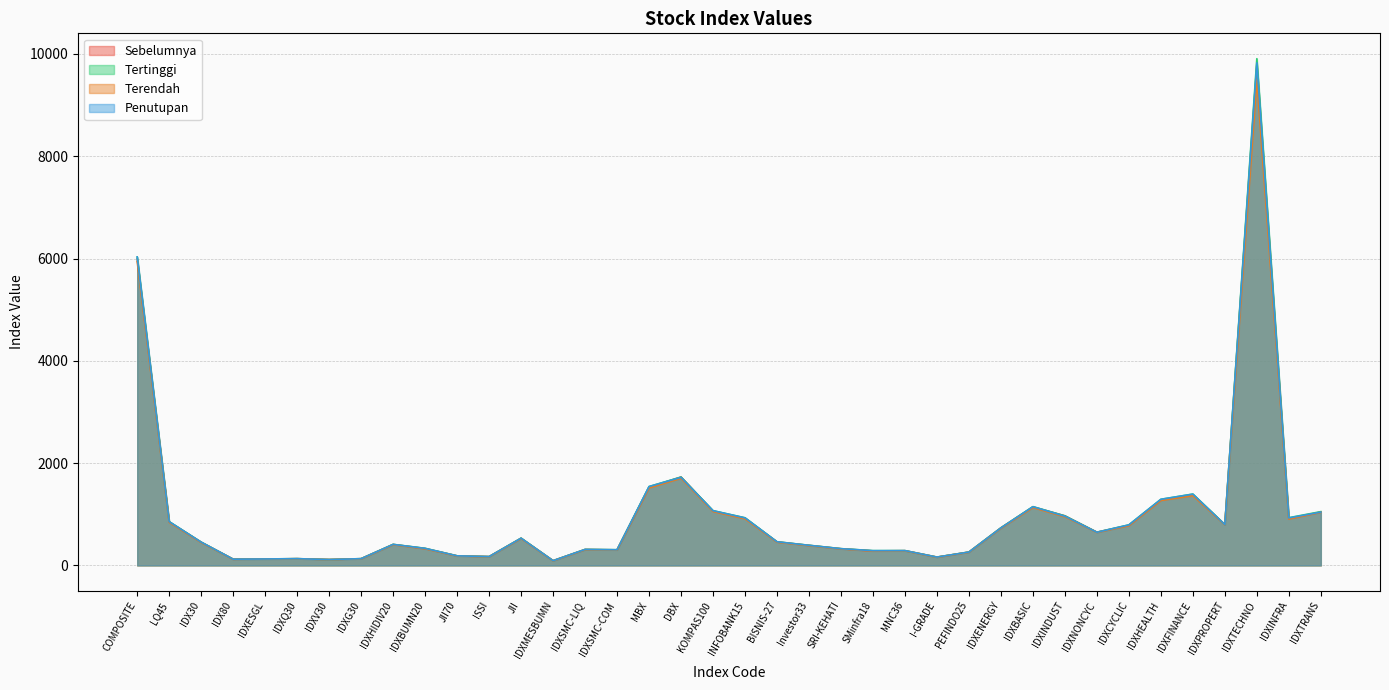

Reading right to left, extract all data points from this chart.

Sebelumnya: IDXTRANS=1042.8	IDXINFRA=913.6	IDXTECHNO=9785.6	IDXPROPERT=798.3	IDXFINANCE=1379.0	IDXHEALTH=1278.6	IDXCYCLIC=782.8	IDXNONCYC=648.7	IDXINDUST=969.1	IDXBASIC=1143.5	IDXENERGY=734.5	PEFINDO25=259.7	I-GRADE=161.2	MNC36=287.6	SMinfra18=283.0	SRI-KEHATI=325.6	Investor33=390.7	BISNIS-27=458.7	INFOBANK15=921.5	KOMPAS100=1062.7	DBX=1728.7	MBX=1527.2	IDXSMC-COM=304.0	IDXSMC-LIQ=309.9	IDXMESBUMN=91.3	JII=530.2	ISSI=171.1	JII70=185.5	IDXBUMN20=328.9	IDXHIDIV20=408.9	IDXG30=130.6	IDXV30=113.9	IDXQ30=131.1	IDXESGL=124.7	IDX80=120.6	IDX30=452.4	LQ45=850.7	COMPOSITE=5992.3
Tertinggi: IDXTRANS=1051.4	IDXINFRA=932.5	IDXTECHNO=9908.6	IDXPROPERT=799.0	IDXFINANCE=1395.1	IDXHEALTH=1292.3	IDXCYCLIC=792.2	IDXNONCYC=649.6	IDXINDUST=968.3	IDXBASIC=1148.8	IDXENERGY=735.0	PEFINDO25=261.7	I-GRADE=162.6	MNC36=288.8	SMinfra18=288.4	SRI-KEHATI=327.2	Investor33=393.1	BISNIS-27=462.3	INFOBANK15=931.0	KOMPAS100=1070.2	DBX=1727.1	MBX=1541.9	IDXSMC-COM=306.1	IDXSMC-LIQ=312.4	IDXMESBUMN=92.4	JII=533.3	ISSI=172.0	JII70=187.3	IDXBUMN20=333.7	IDXHIDIV20=411.0	IDXG30=131.7	IDXV30=114.0	IDXQ30=131.7	IDXESGL=125.8	IDX80=121.5	IDX30=455.0	LQ45=855.5	COMPOSITE=6030.8
Terendah: IDXTRANS=1037.5	IDXINFRA=907.0	IDXTECHNO=9493.7	IDXPROPERT=793.9	IDXFINANCE=1363.3	IDXHEALTH=1269.4	IDXCYCLIC=776.3	IDXNONCYC=645.1	IDXINDUST=949.6	IDXBASIC=1130.8	IDXENERGY=725.7	PEFINDO25=257.6	I-GRADE=159.8	MNC36=284.9	SMinfra18=280.2	SRI-KEHATI=322.4	Investor33=386.8	BISNIS-27=454.1	INFOBANK15=910.9	KOMPAS100=1053.3	DBX=1702.9	MBX=1514.4	IDXSMC-COM=301.7	IDXSMC-LIQ=307.6	IDXMESBUMN=90.2	JII=525.4	ISSI=169.7	JII70=184.0	IDXBUMN20=325.4	IDXHIDIV20=404.4	IDXG30=129.3	IDXV30=112.7	IDXQ30=129.9	IDXESGL=123.5	IDX80=119.5	IDX30=447.8	LQ45=842.1	COMPOSITE=5938.4
Penutupan: IDXTRANS=1041.8	IDXINFRA=928.5	IDXTECHNO=9827.9	IDXPROPERT=797.2	IDXFINANCE=1393.1	IDXHEALTH=1292.2	IDXCYCLIC=792.2	IDXNONCYC=647.8	IDXINDUST=962.5	IDXBASIC=1147.5	IDXENERGY=732.9	PEFINDO25=261.0	I-GRADE=162.4	MNC36=288.6	SMinfra18=287.9	SRI-KEHATI=326.8	Investor33=392.7	BISNIS-27=461.9	INFOBANK15=929.1	KOMPAS100=1069.4	DBX=1721.5	MBX=1541.3	IDXSMC-COM=306.1	IDXSMC-LIQ=312.0	IDXMESBUMN=92.0	JII=531.6	ISSI=172.0	JII70=187.0	IDXBUMN20=332.8	IDXHIDIV20=410.3	IDXG30=131.6	IDXV30=113.7	IDXQ30=131.6	IDXESGL=125.6	IDX80=121.4	IDX30=454.7	LQ45=855.0	COMPOSITE=6030.8